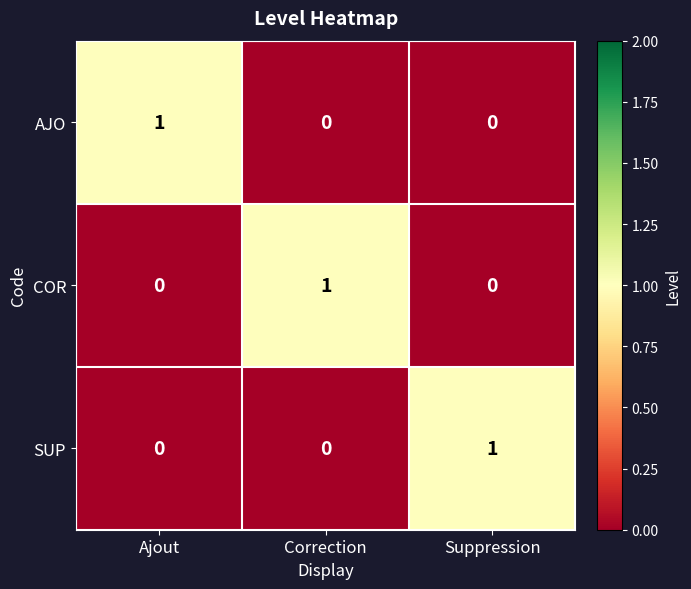

What is the spread (max minus min) of values at Ajout?

1